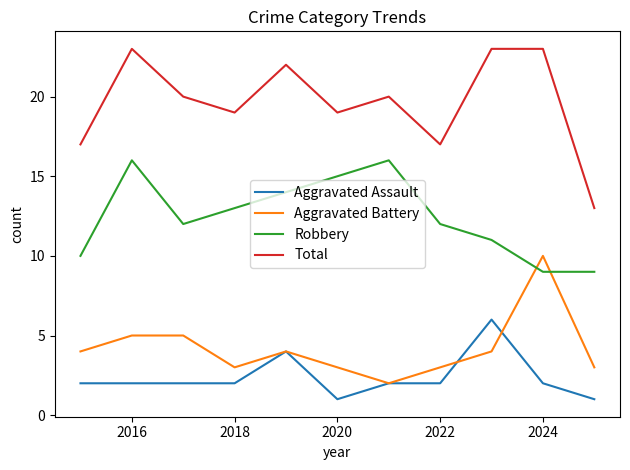

Which series has the largest range (max minus min)?

Total